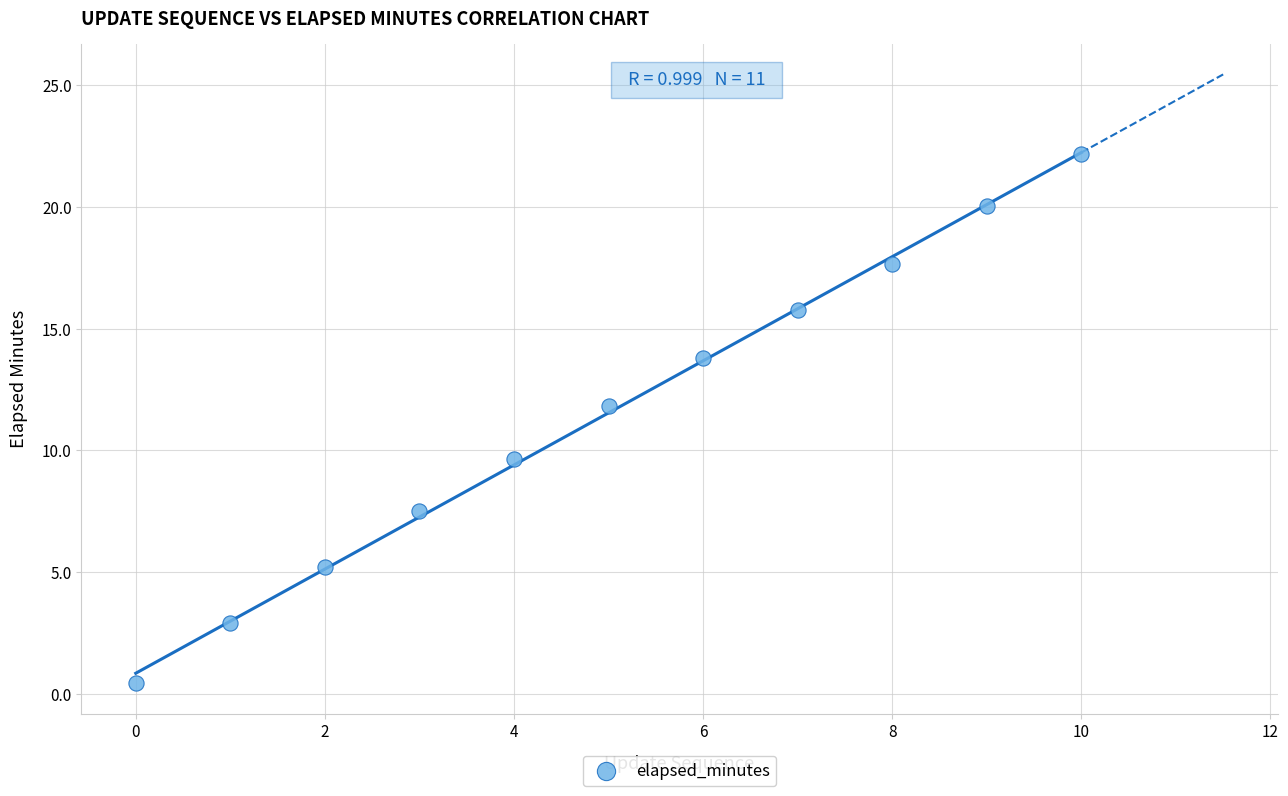

What is the range of Y values (max minus min)?

21.7